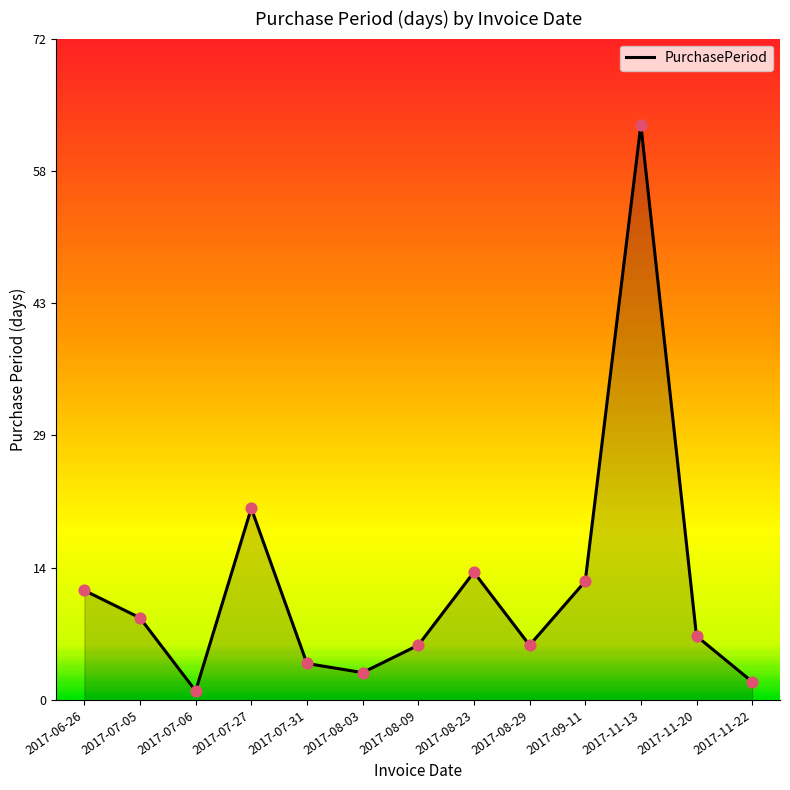

What is the change in value from 2017-11-13 to 2017-11-20?

-56